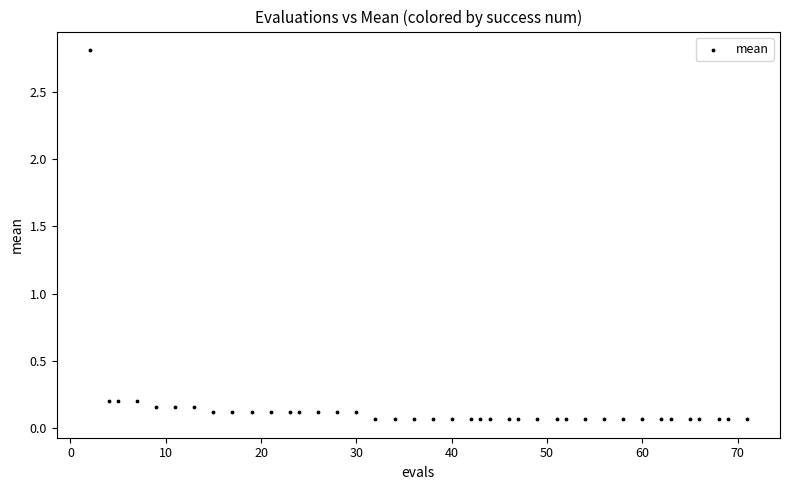

What is the range of X values (max minus min)?

69.0